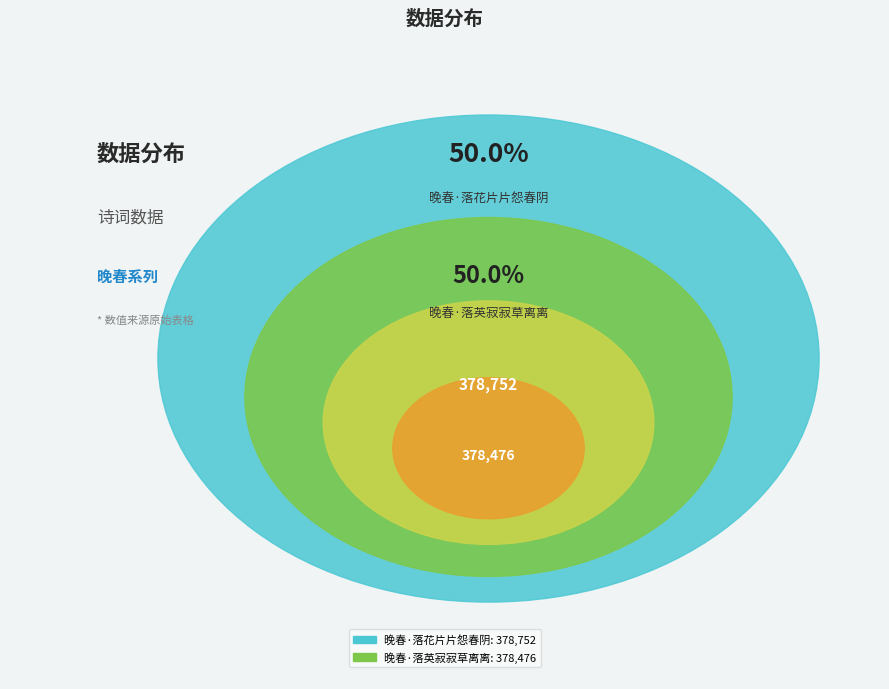

What percentage is the 晚春·落花片片怨春阴 slice, to the nearest percent?

50%